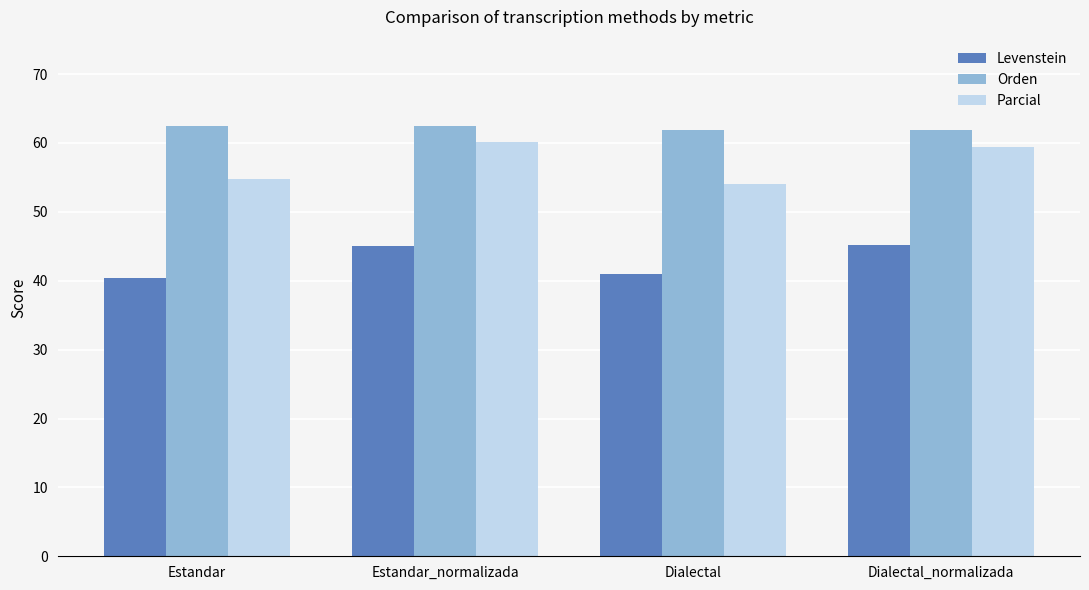

True or false: Orden has a value of 62.5 at Estandar.

True